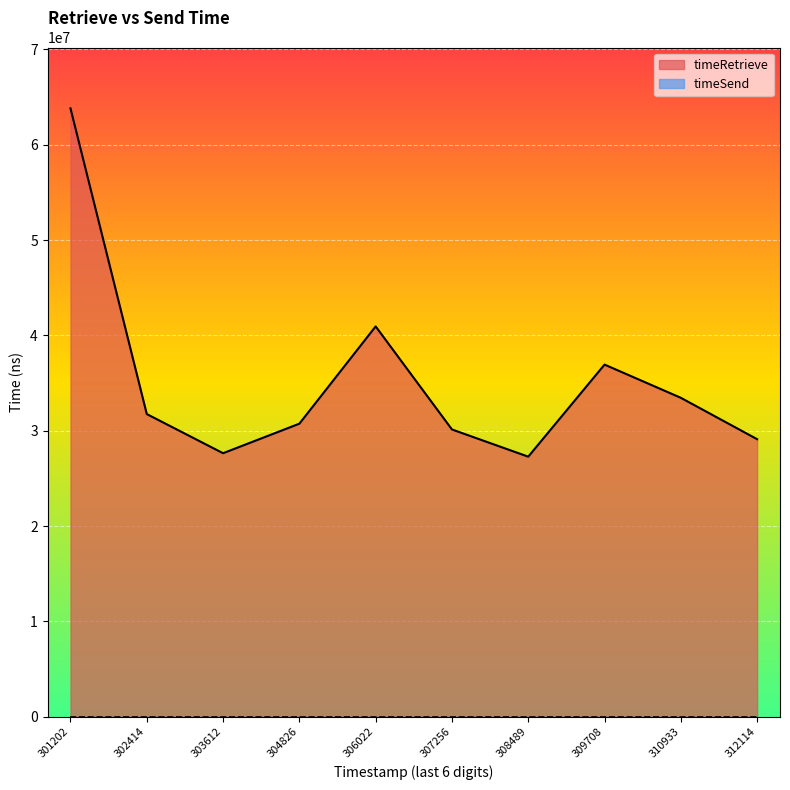

What is the sum of all values?

351789695